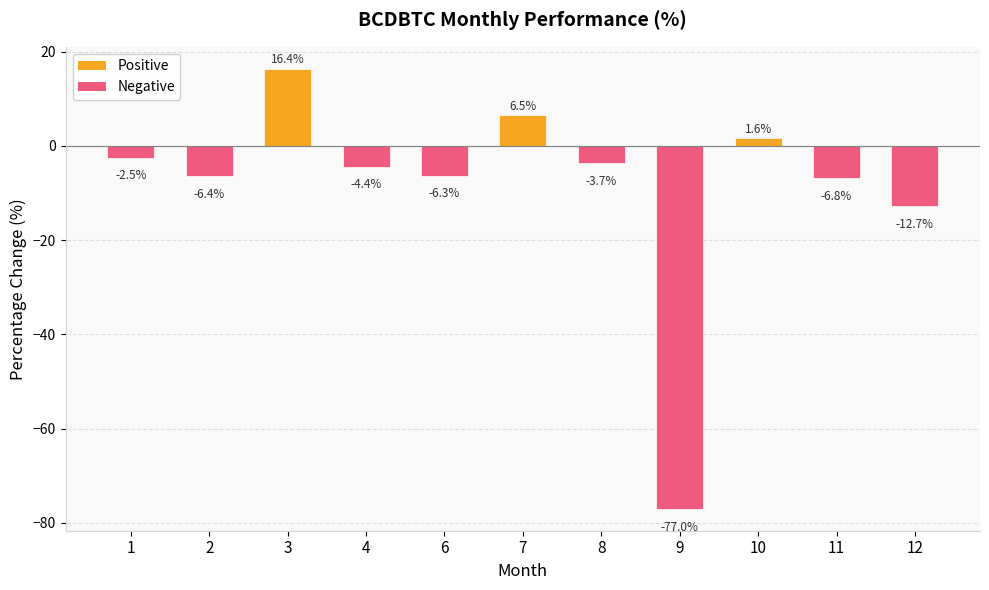

List the labels in order of value, smallest first.

9, 12, 11, 2, 6, 4, 8, 1, 10, 7, 3